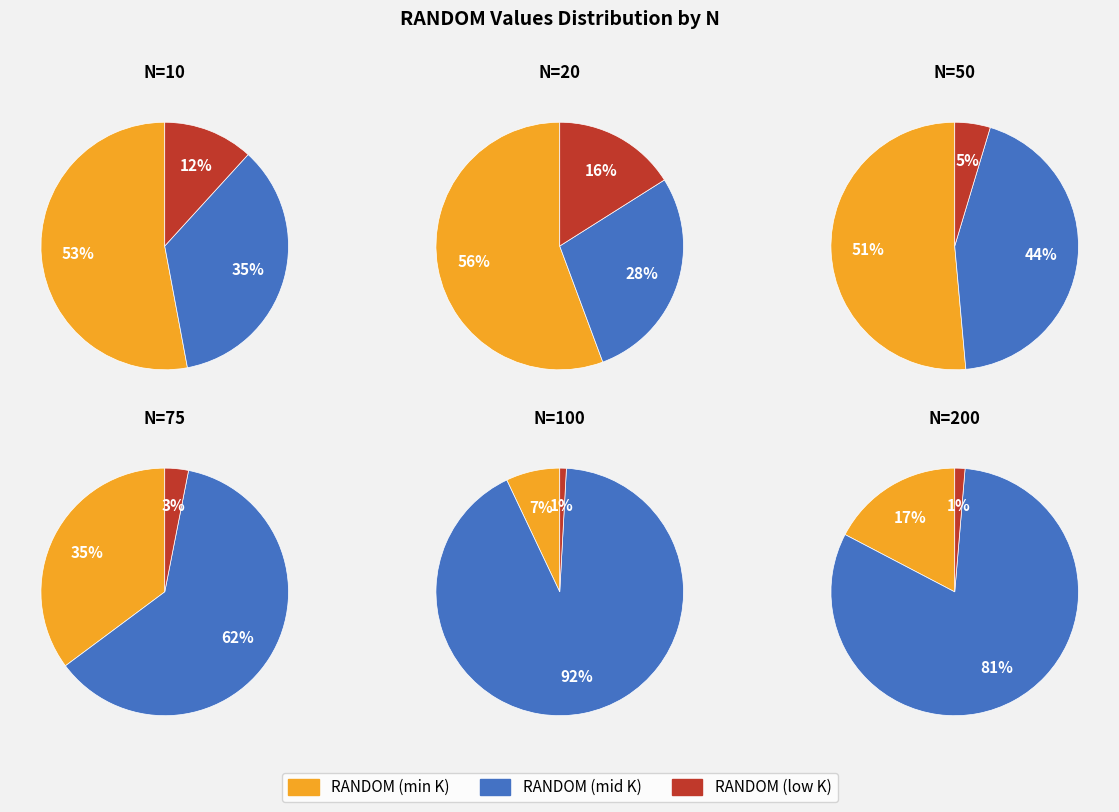

What percentage is NOT represented by N=75?

97.9%